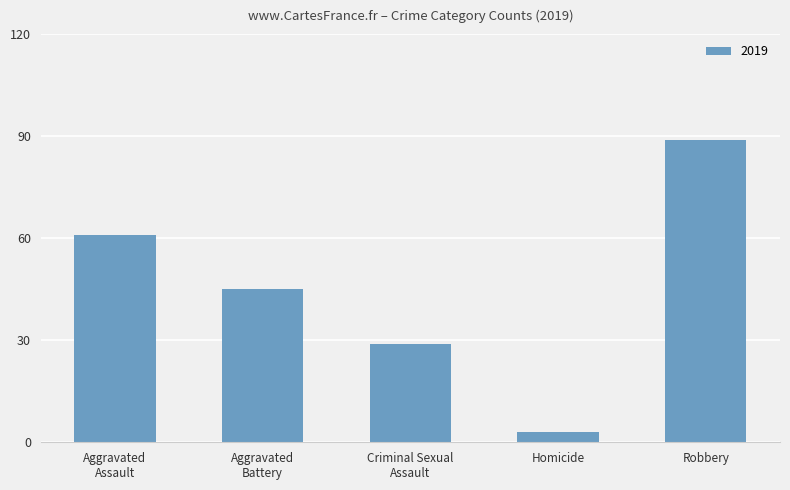

What is the difference between the second highest and second lowest values?

32